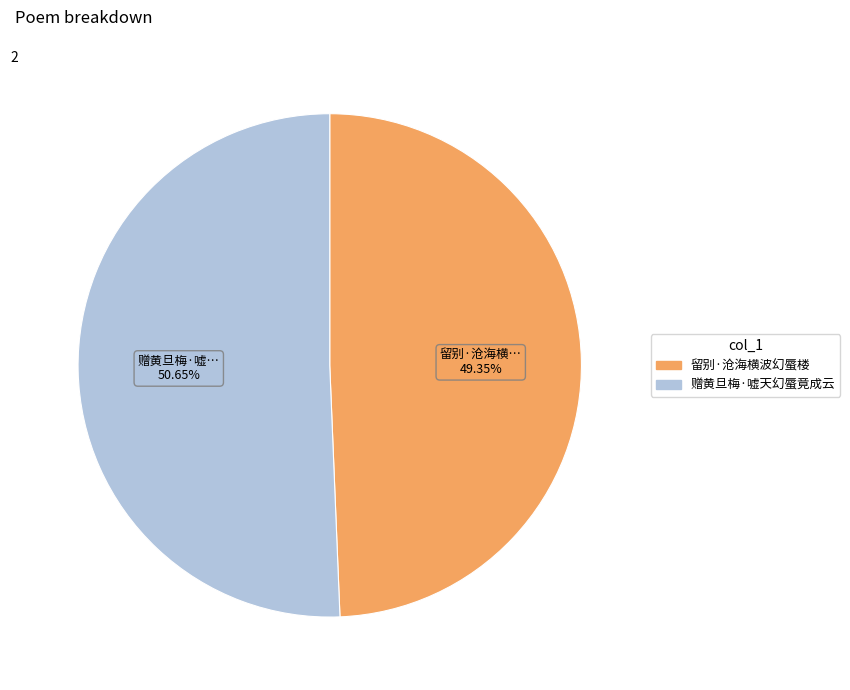

True or false: 留别·沧海横波幻蜃楼 accounts for 49% of the total.

True